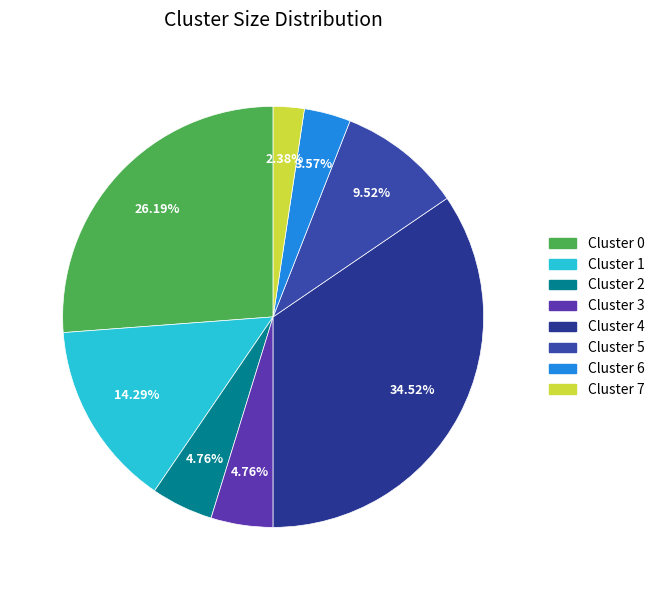

Rank the categories by value from lowest to highest.

Cluster 7, Cluster 6, Cluster 2, Cluster 3, Cluster 5, Cluster 1, Cluster 0, Cluster 4